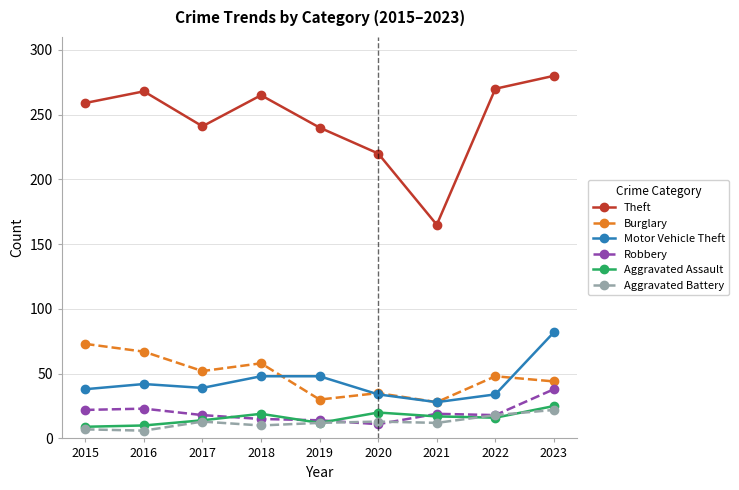

What is the minimum value for Theft?

165